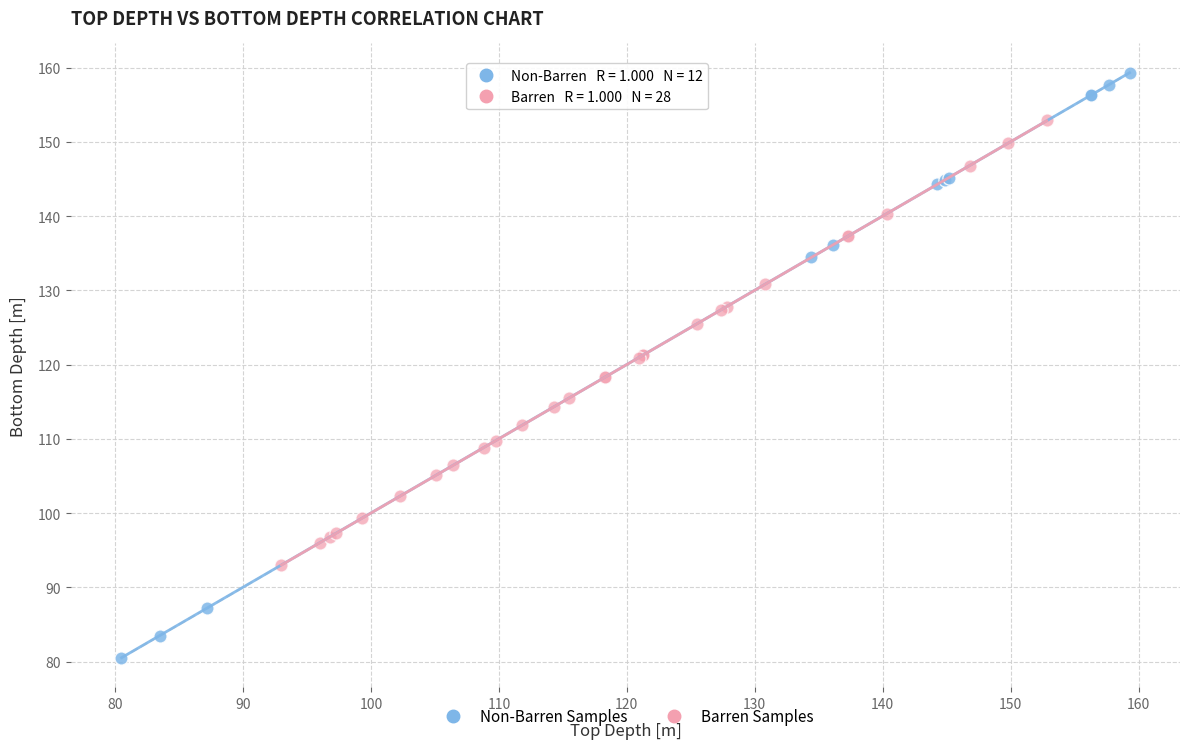

Which series has the largest Y range (max minus min)?

Non-Barren Samples